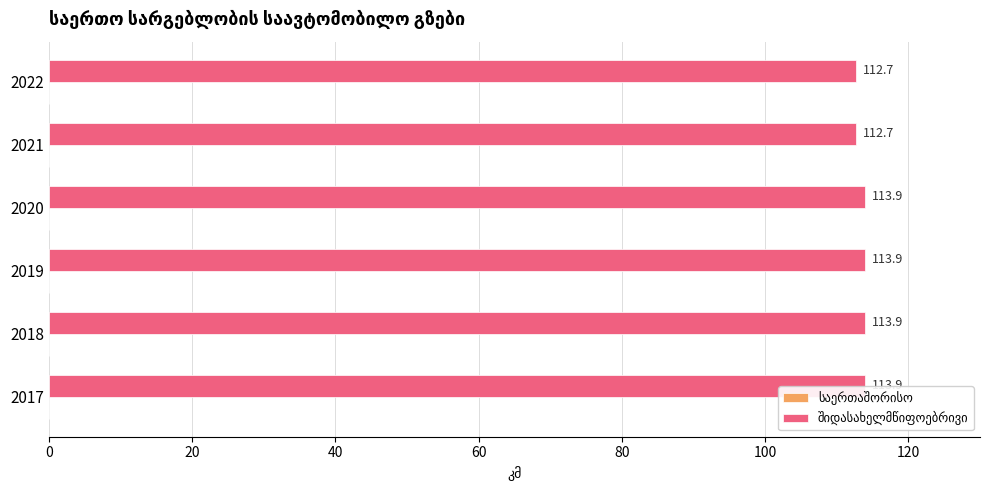

Are the bars grouped side by side (vs. stacked)?

No